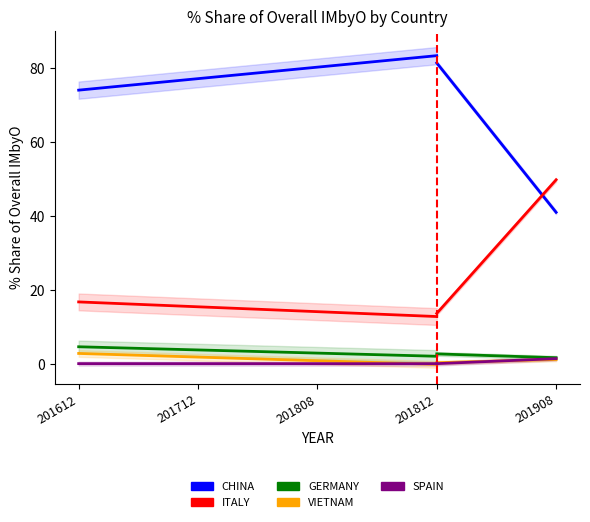

Which label corresponds to the smallest value in the chart?

201712